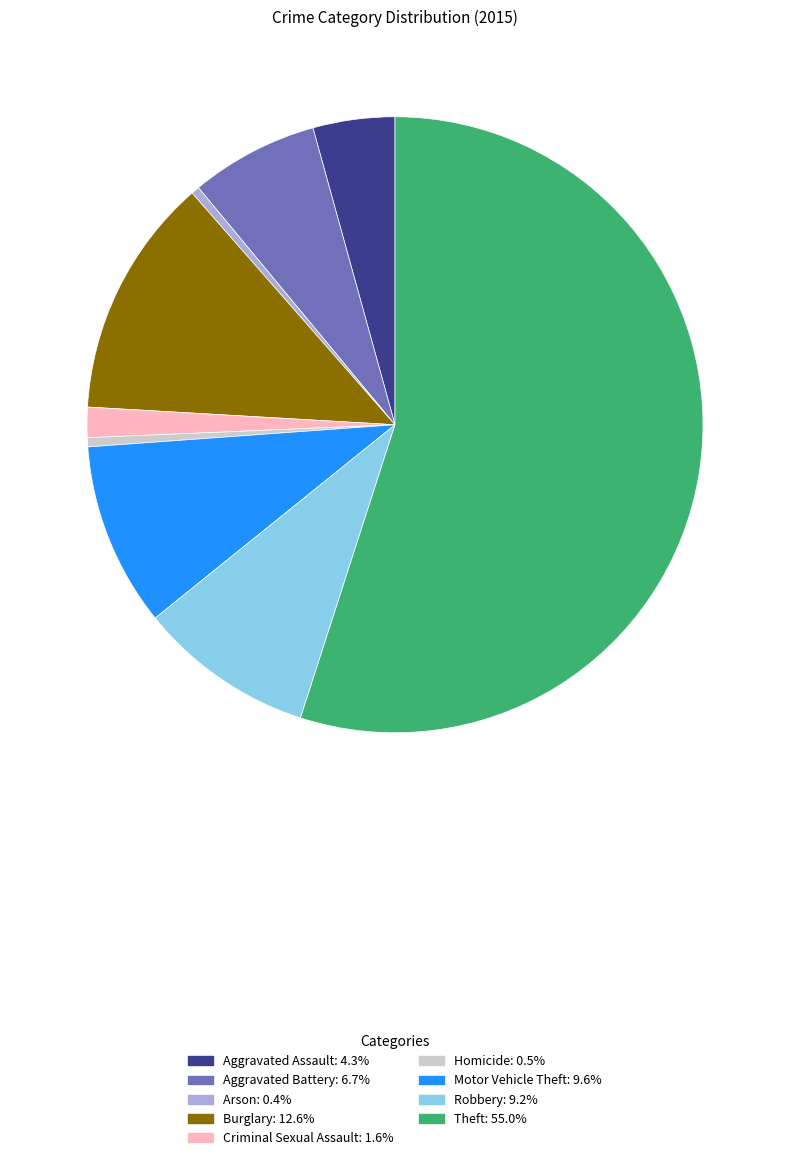

Does Criminal Sexual Assault account for over 50% of the chart?

No